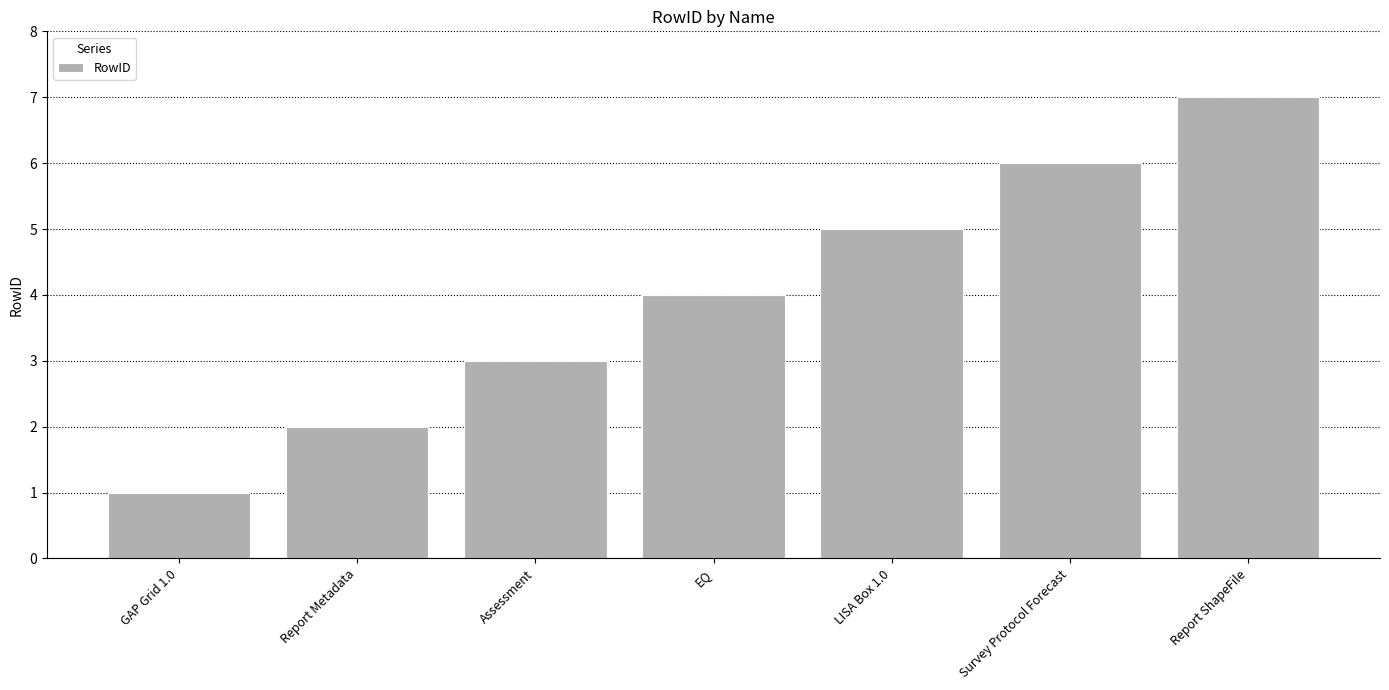

Approximately how many times larger is the value at Assessment compared to Survey Protocol Forecast?

0.5